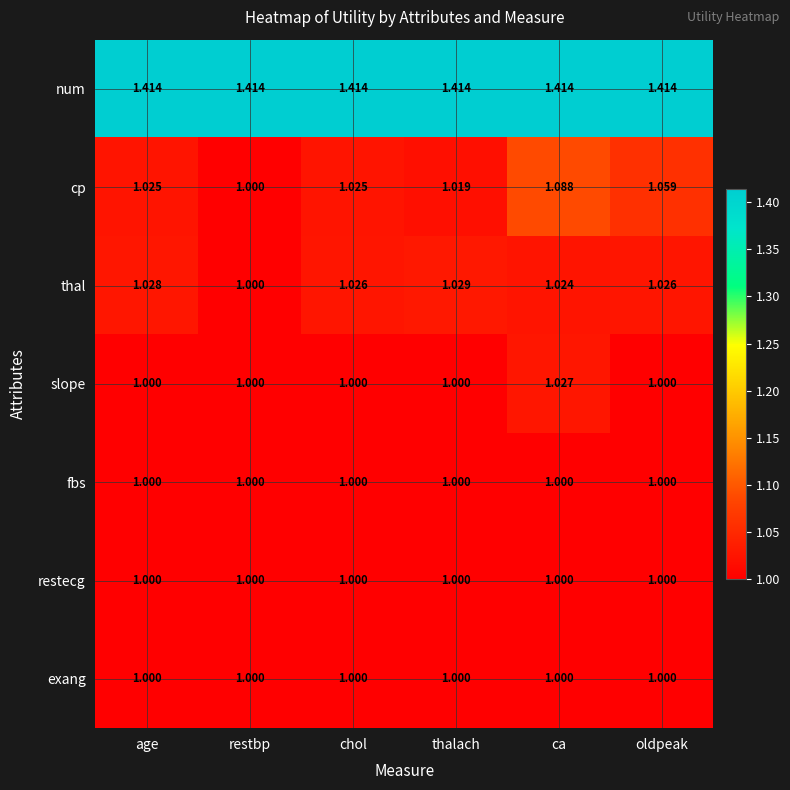

At which label does cp reach its minimum?

restbp